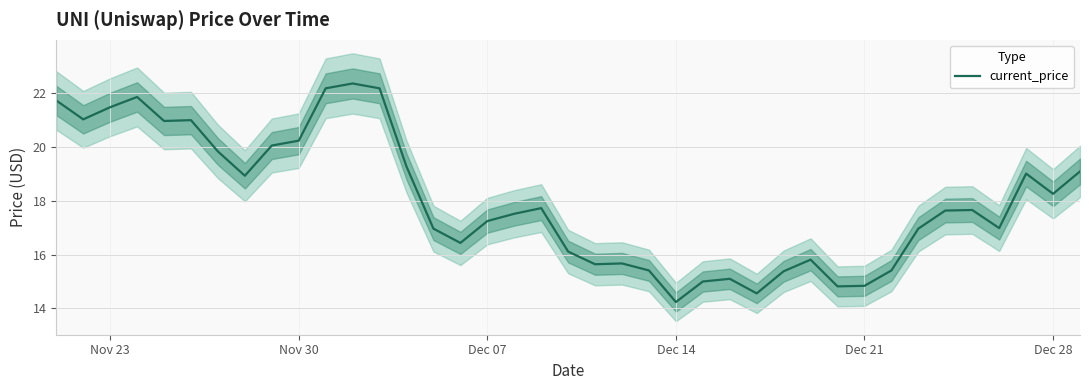

The value of current_price at Dec 07 is 28.9. True or false?

False